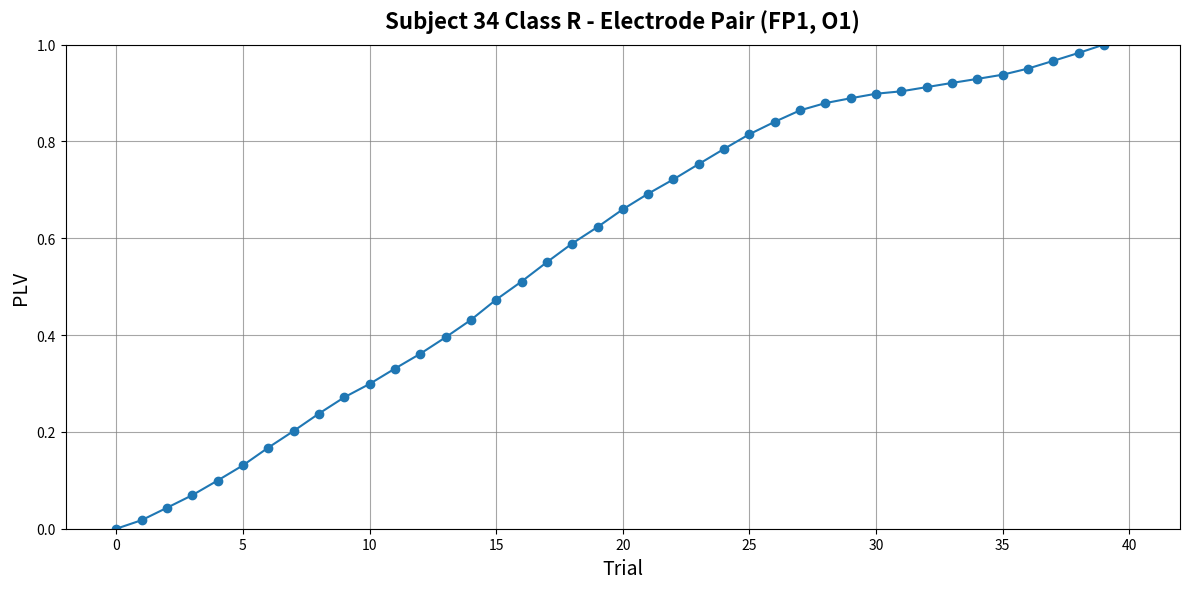

What is the sum of all values?

23.1